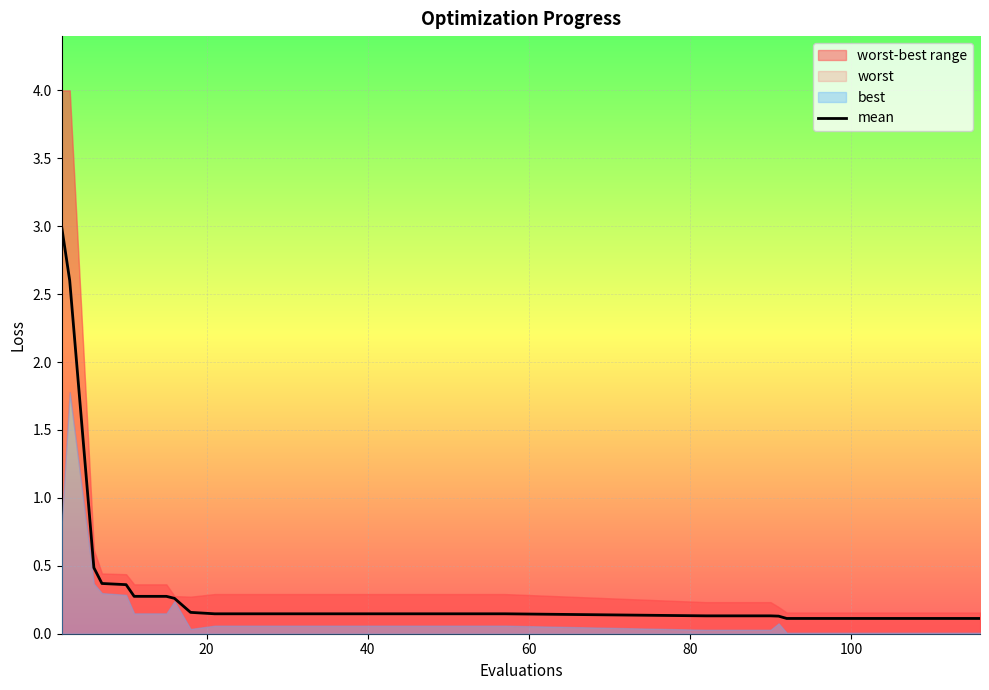

Reading left to right, extract all data points from this chart.

3.0	2.6	0.5	0.4	0.4	0.3	0.3	0.3	0.2	0.1	0.1	0.1	0.1	0.1	0.1	0.1	0.1	0.1	0.1	0.1	0.1	0.1	0.1	0.1	0.1	0.1	0.1	0.1	0.1	0.1